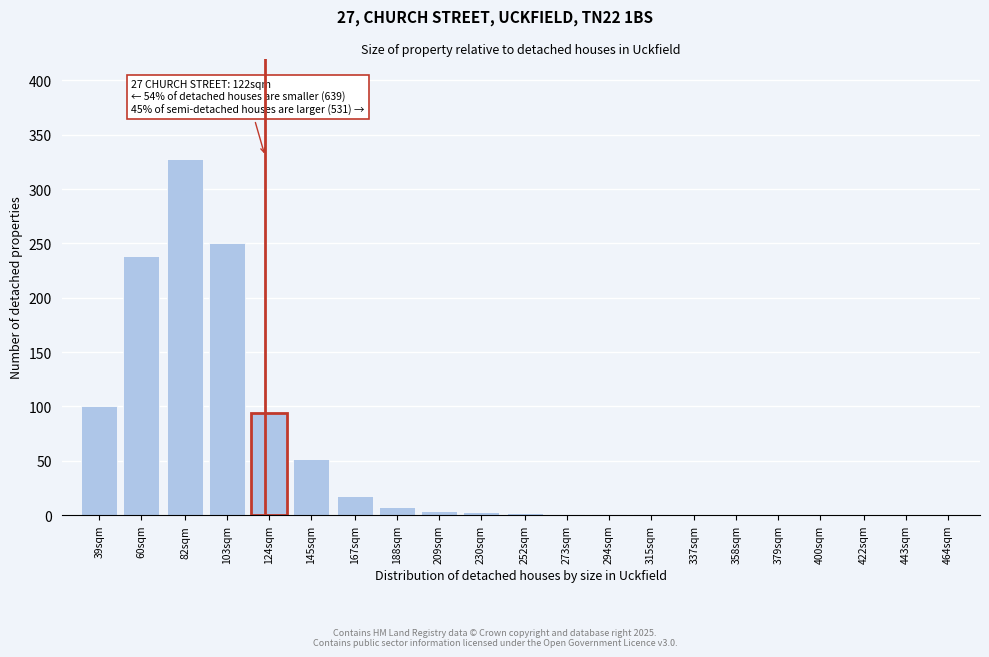

What is the sum of all values?

1100